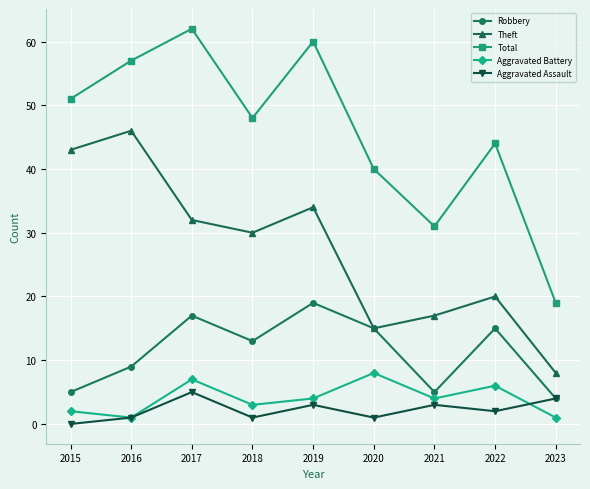

Reading left to right, list all the values displayed in this chart.

Robbery: 2015=5	2016=9	2017=17	2018=13	2019=19	2020=15	2021=5	2022=15	2023=4
Theft: 2015=43	2016=46	2017=32	2018=30	2019=34	2020=15	2021=17	2022=20	2023=8
Total: 2015=51	2016=57	2017=62	2018=48	2019=60	2020=40	2021=31	2022=44	2023=19
Aggravated Battery: 2015=2	2016=1	2017=7	2018=3	2019=4	2020=8	2021=4	2022=6	2023=1
Aggravated Assault: 2015=0	2016=1	2017=5	2018=1	2019=3	2020=1	2021=3	2022=2	2023=4